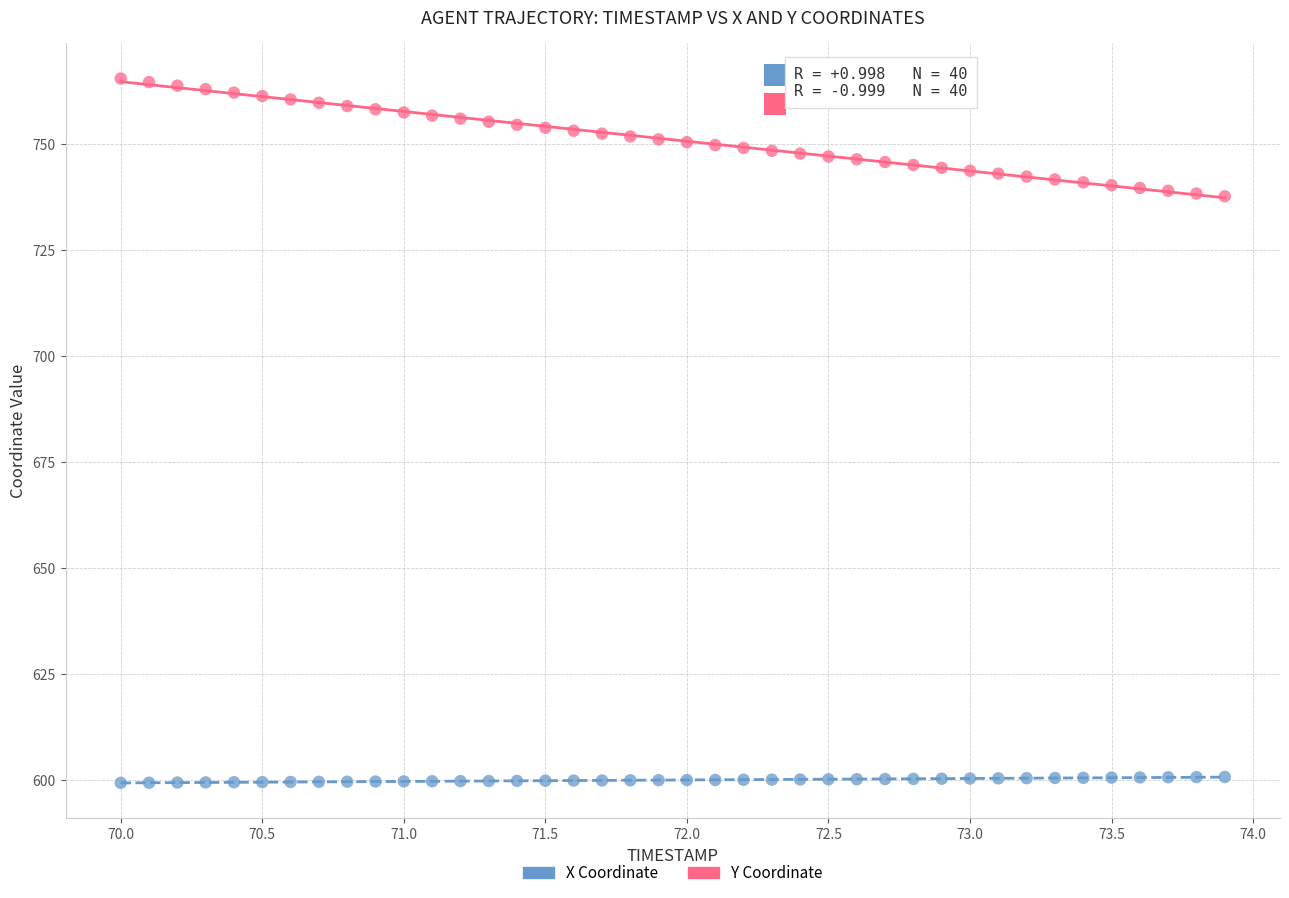

Which series reaches the maximum Y coordinate?

Y Coordinate